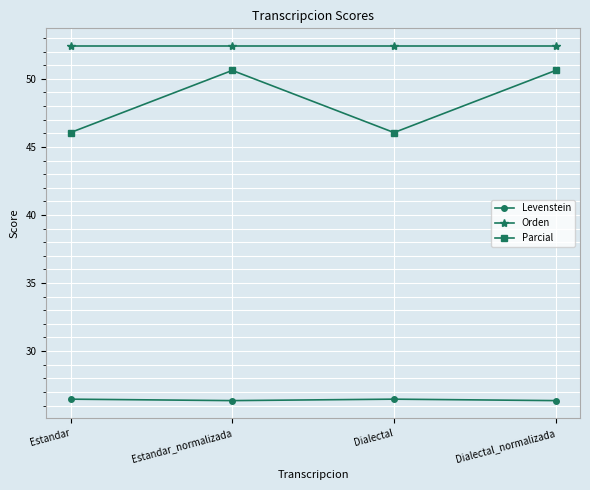

Is it true that Orden equals 52.4 at Dialectal?

True